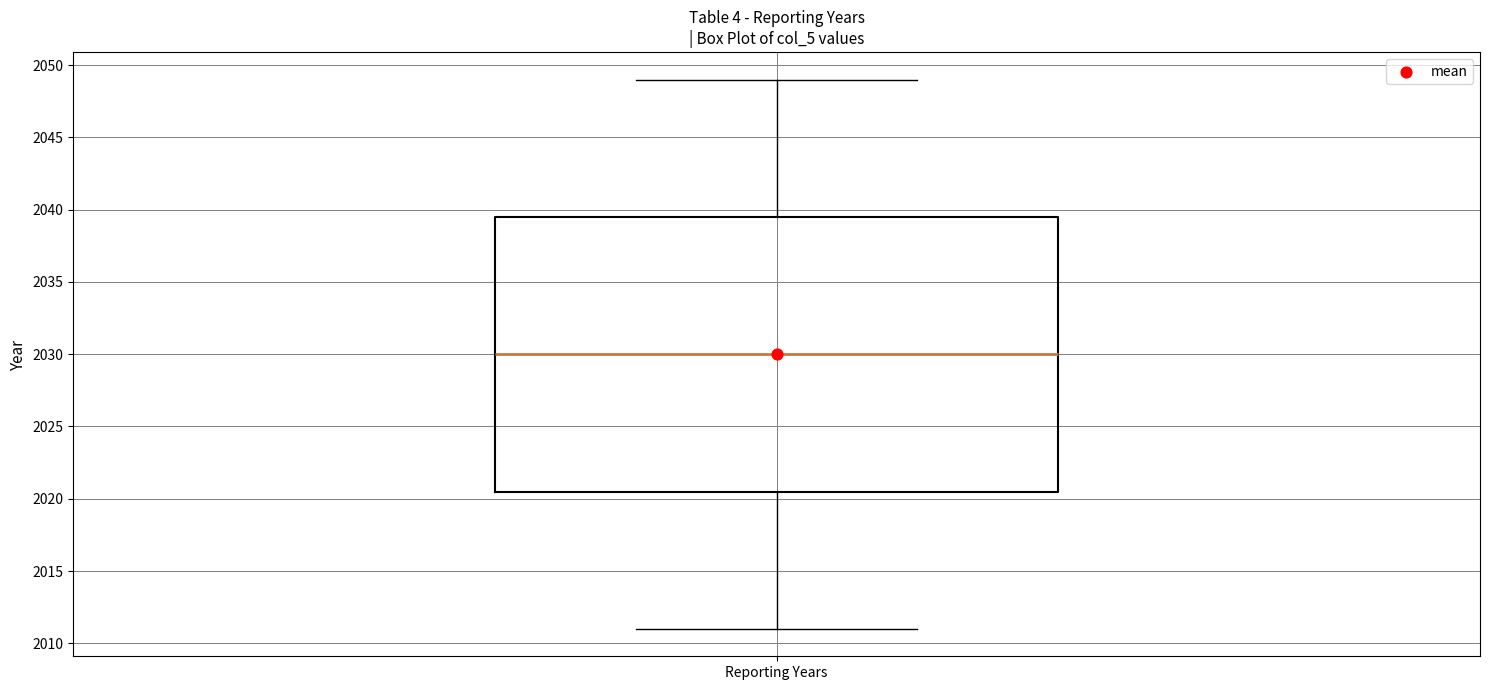

Where does the lower whisker of the box for Reporting Years end on the y-axis? The values are not printed on the chart, so give them approximately, as read against the axis.

2011.0